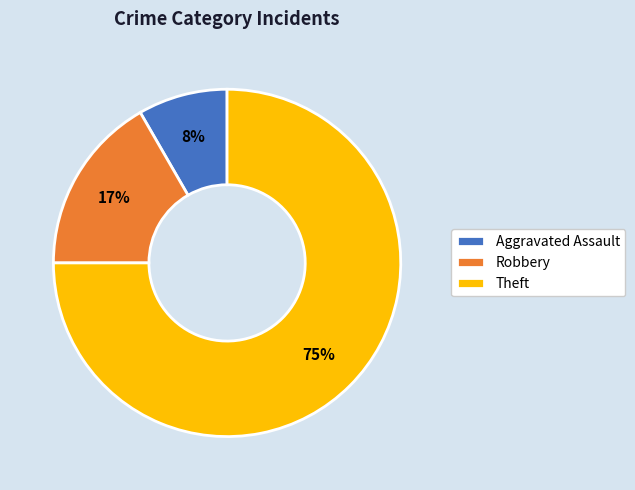

How many slices are in this pie chart?

3